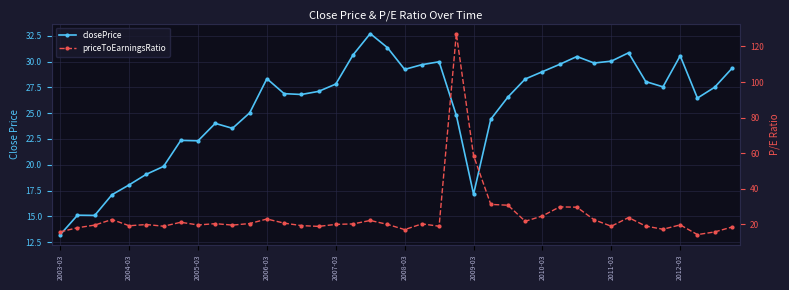

Is it true that closePrice equals 30.0 at 22?

True